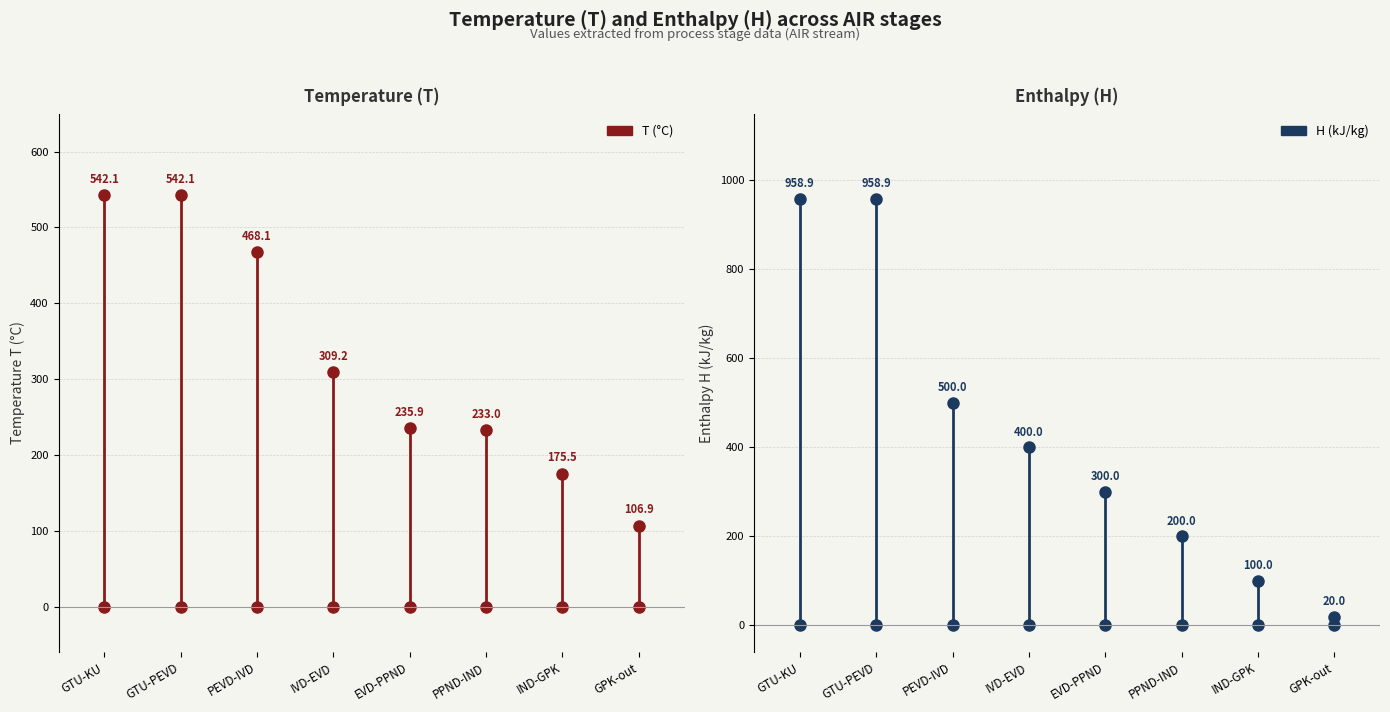

Reading left to right, transcribe all the data shown in this chart.

T: 542.1	542.1	468.1	309.2	235.9	233.0	175.5	106.9
H: 958.9	958.9	500.0	400.0	300.0	200.0	100.0	20.0